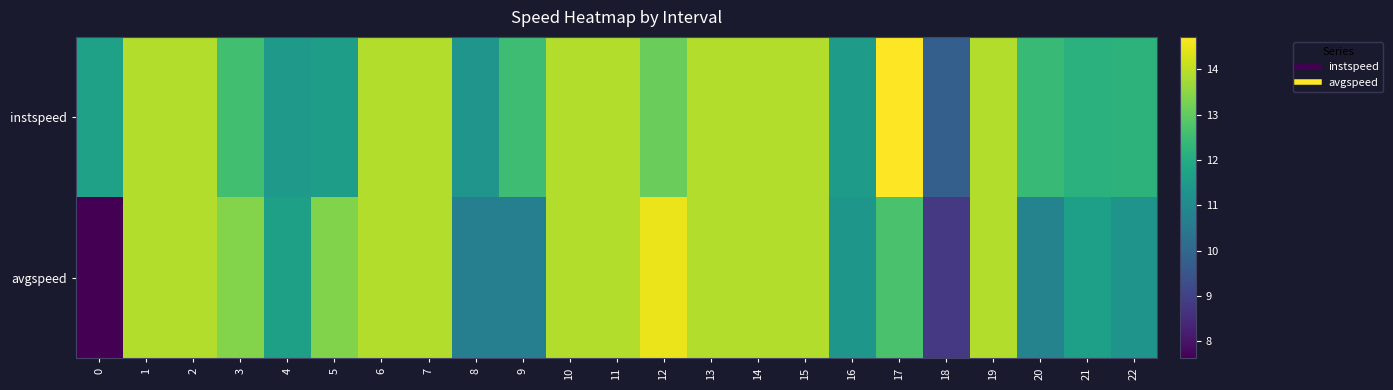

Which series has the largest total across all categories?

instspeed